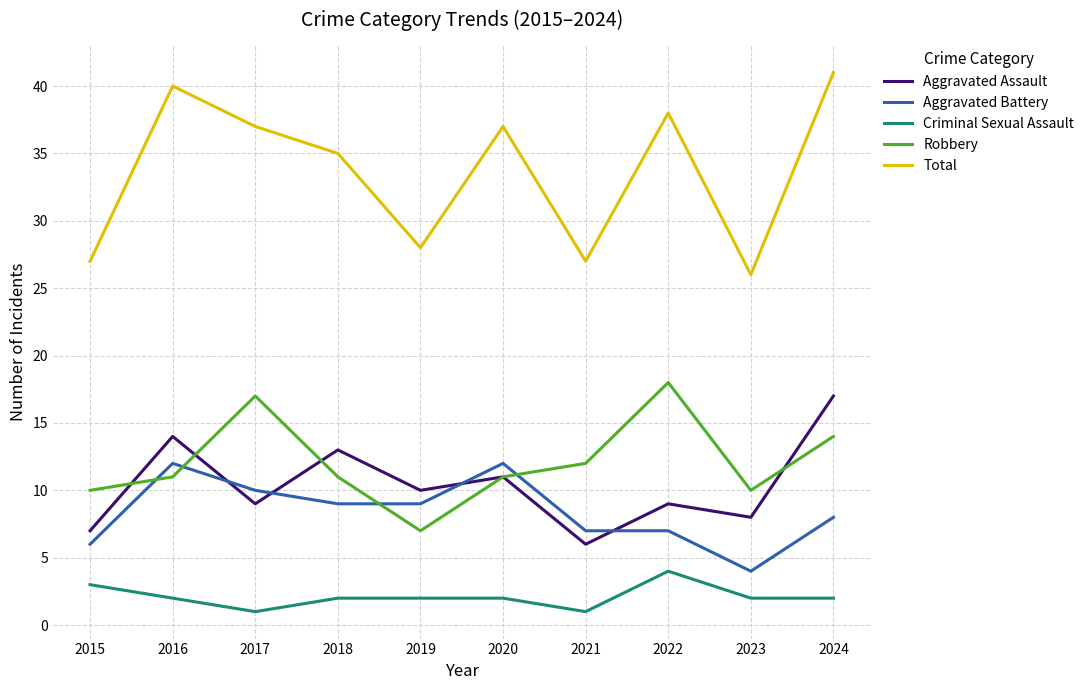

The Total series shows 41 at 2024. True or false?

True